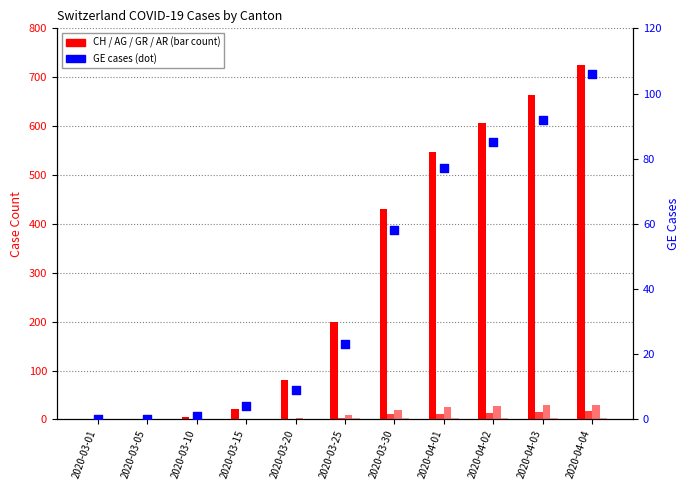

Which series reaches the maximum Y coordinate?

CH